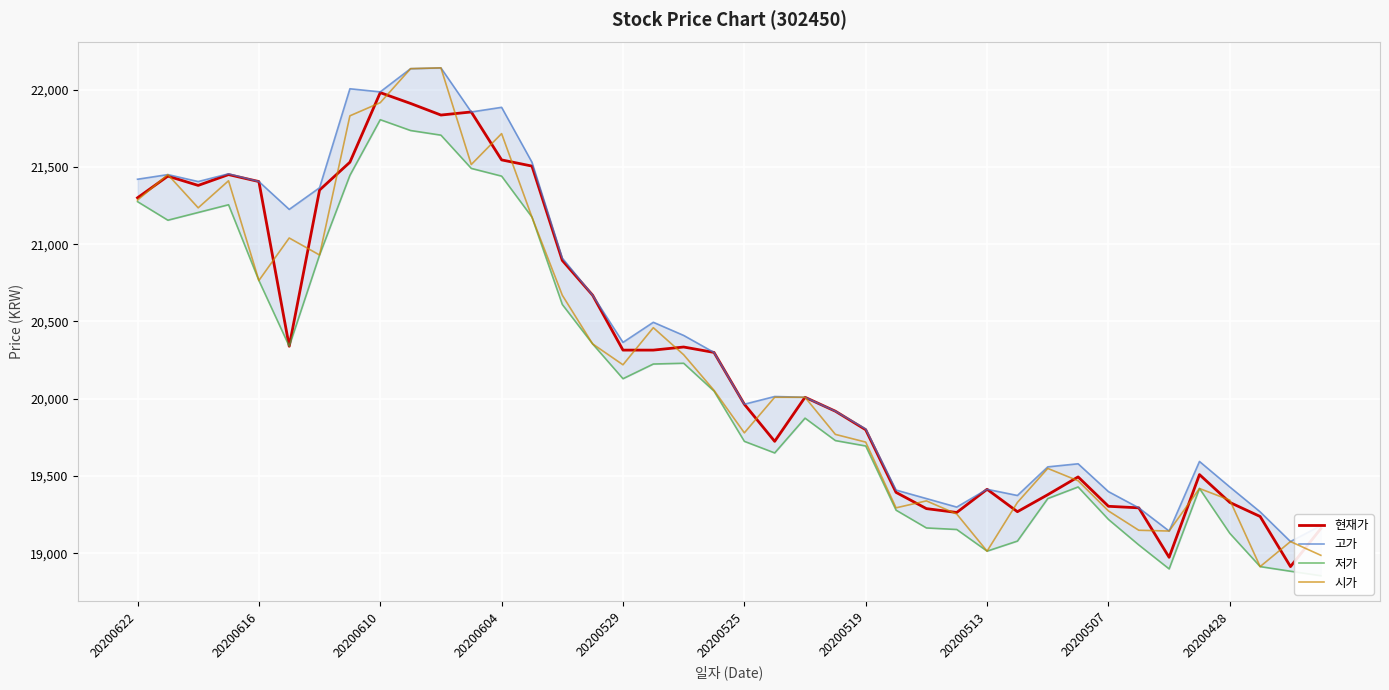

What is the minimum value for 현재가?

18915